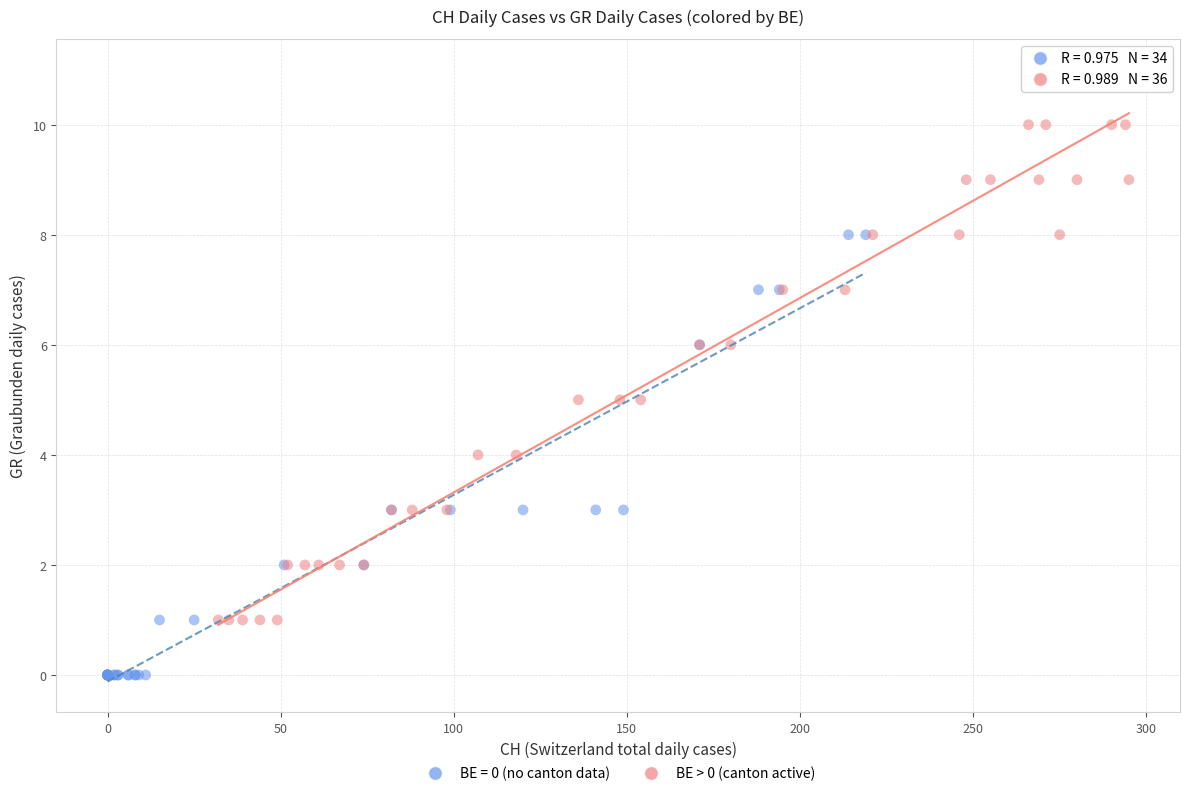

Which series contains the lowest Y value?

BE = 0 (no canton data)